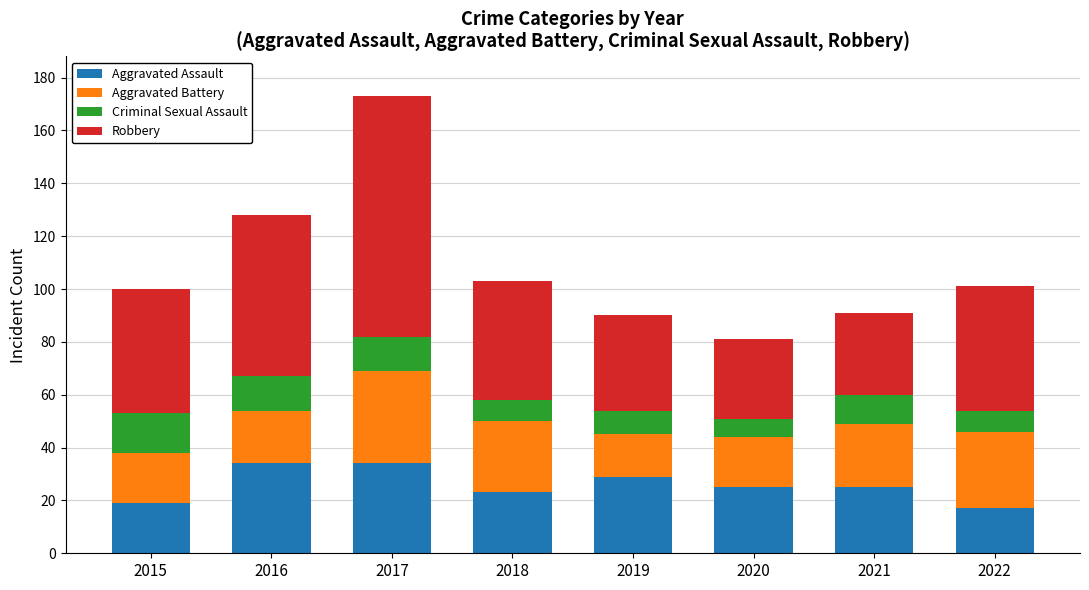

What is the total value across all series at 2015?

100